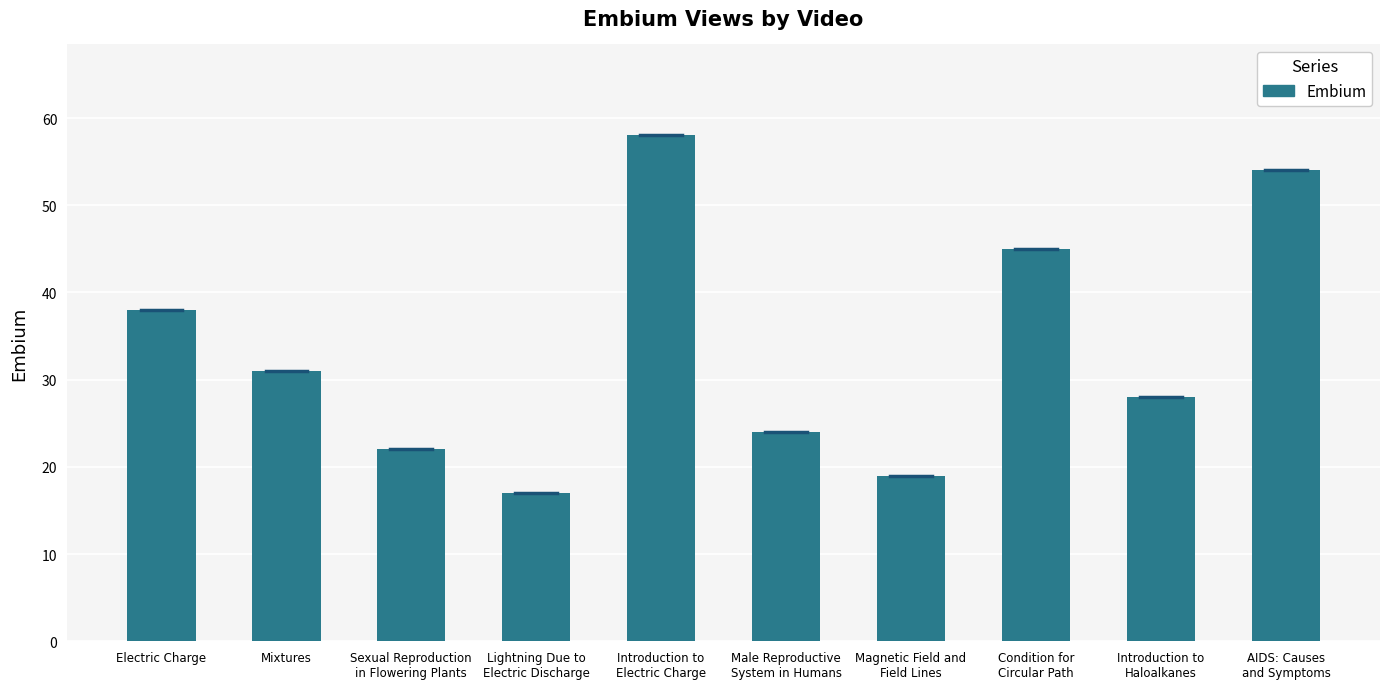

Which has a higher value, Magnetic Field and
Field Lines or Condition for
Circular Path?

Condition for
Circular Path